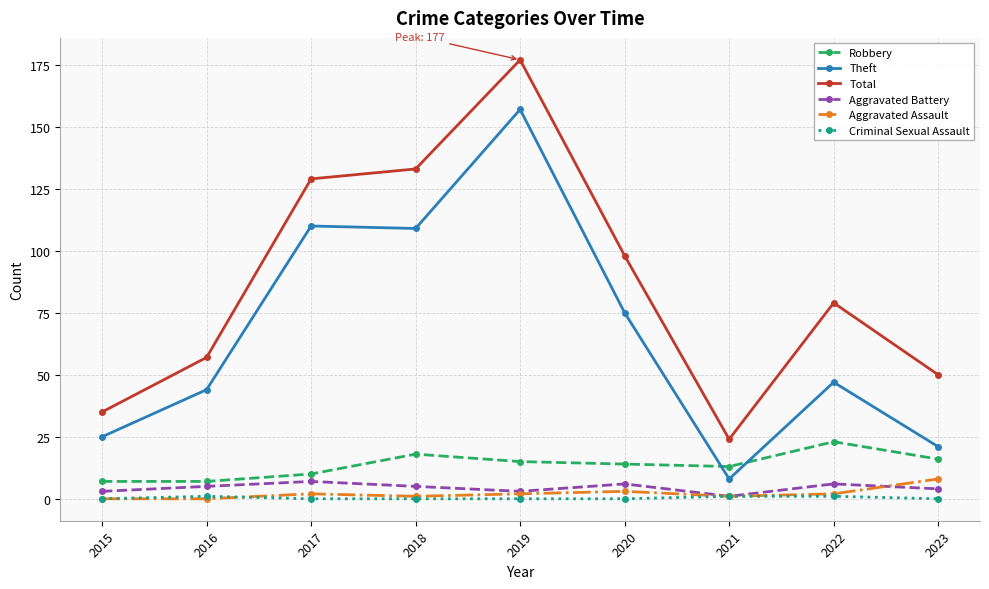

How many data points does each series have?

9